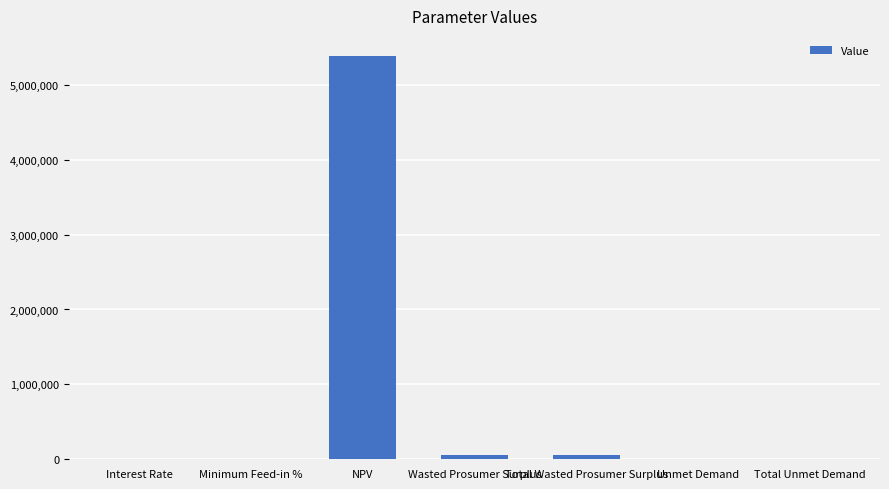

What value does the data have at NPV?

5384146.6